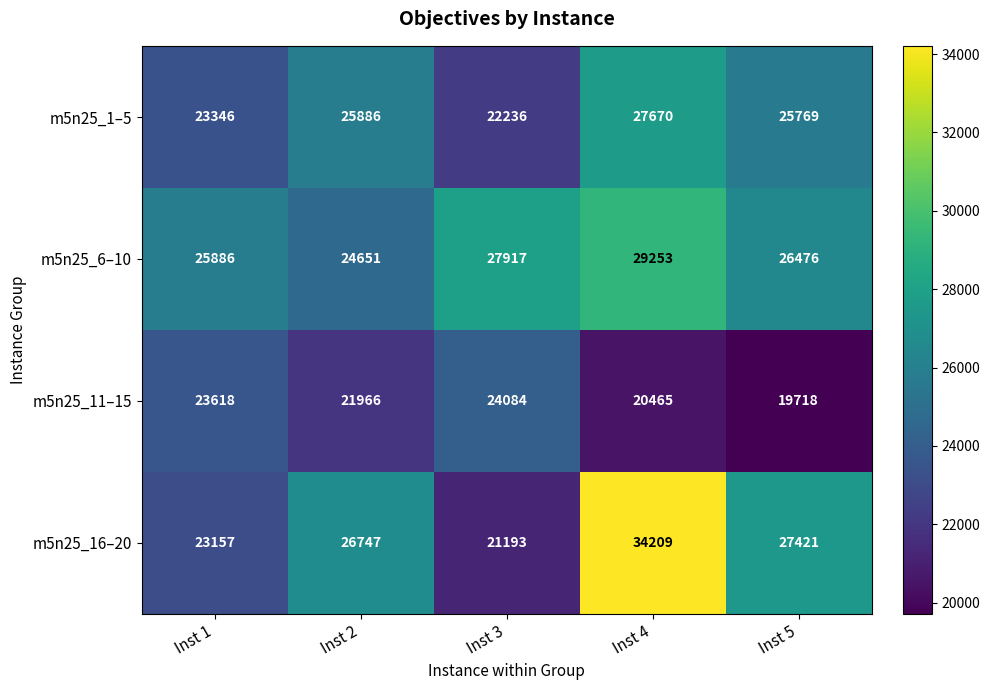

What is the sum of all m5n25_1–5 values?

124907